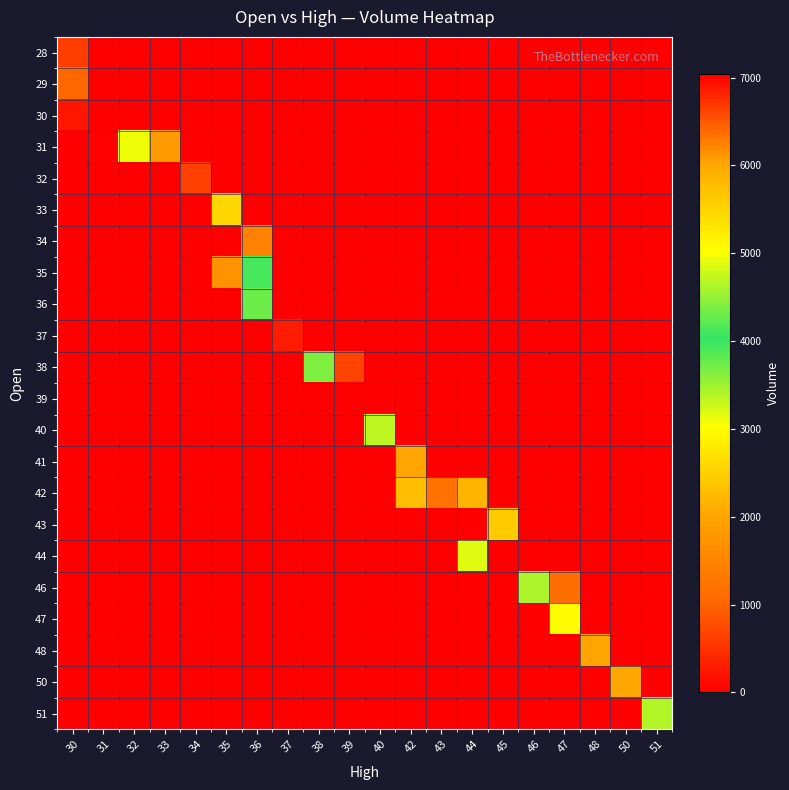

Rank the series by their maximum value, from highest to lowest.

39, 38, 50, 36, 35, 46, 51, 40, 44, 31, 47, 33, 43, 42, 41, 48, 34, 29, 32, 28, 37, 30